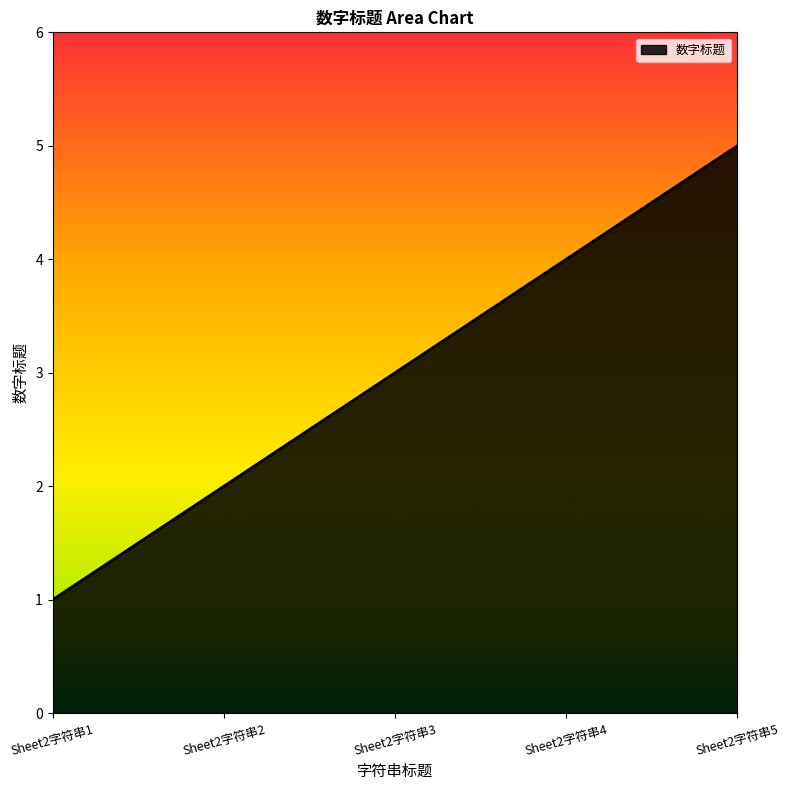

Rank the categories by value from lowest to highest.

Sheet2字符串1, Sheet2字符串2, Sheet2字符串3, Sheet2字符串4, Sheet2字符串5